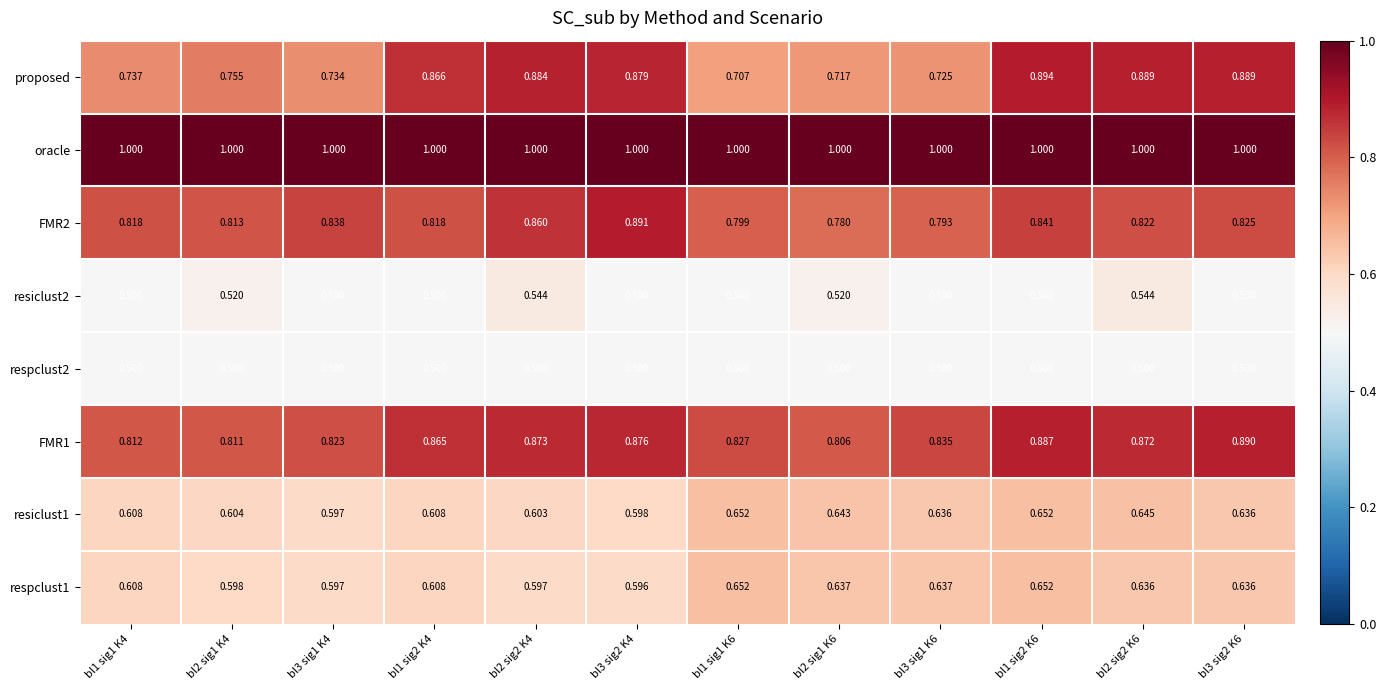

Which series has the largest total across all categories?

oracle